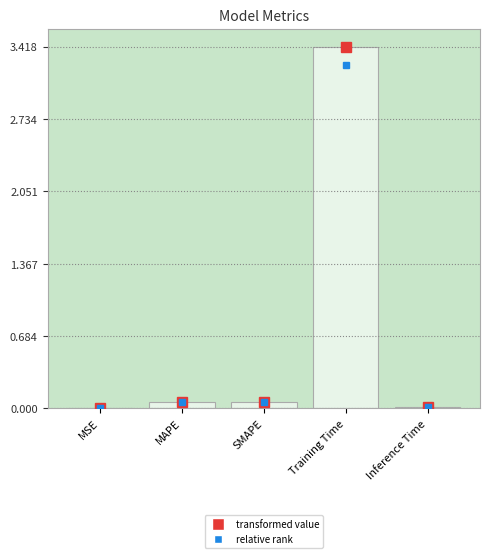

What is the maximum value shown in the chart?

3.4